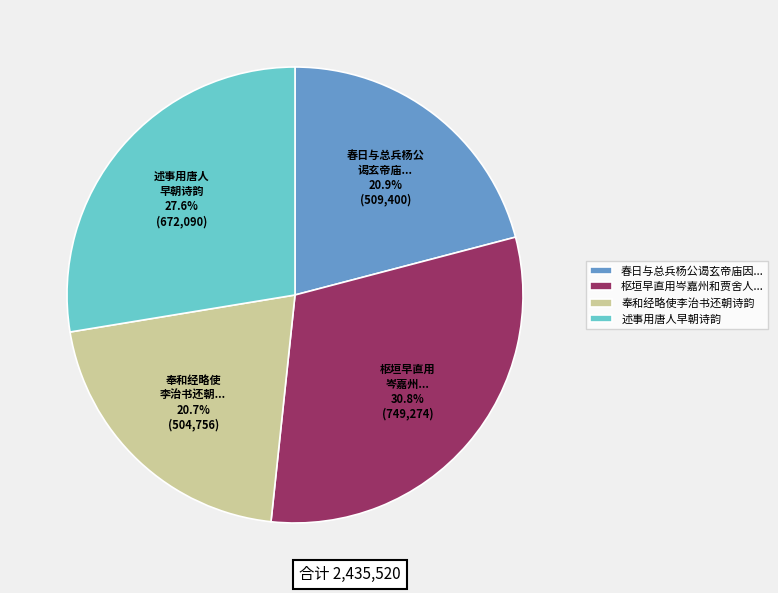

To the nearest percent, what is the difference between the 奉和经略使李治书还朝诗韵 and 述事用唐人早朝诗韵 slice percentages?

7%